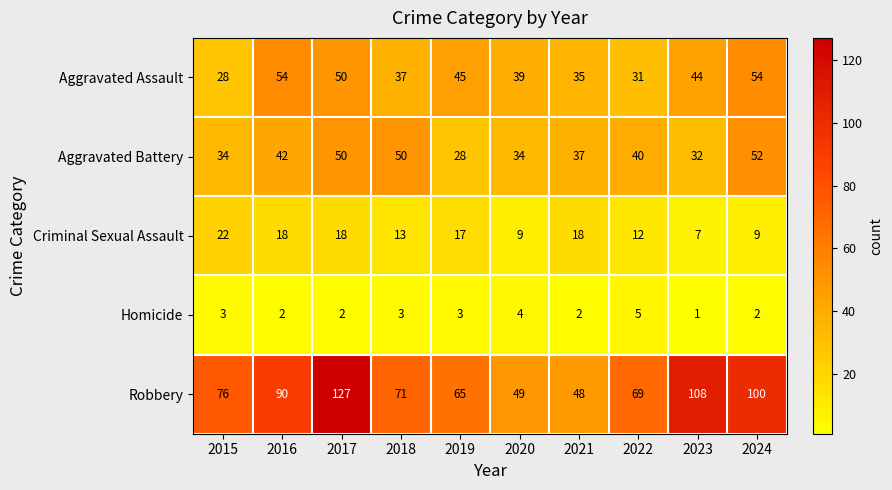

Rank the series at 2023 from highest to lowest value.

Robbery, Aggravated Assault, Aggravated Battery, Criminal Sexual Assault, Homicide